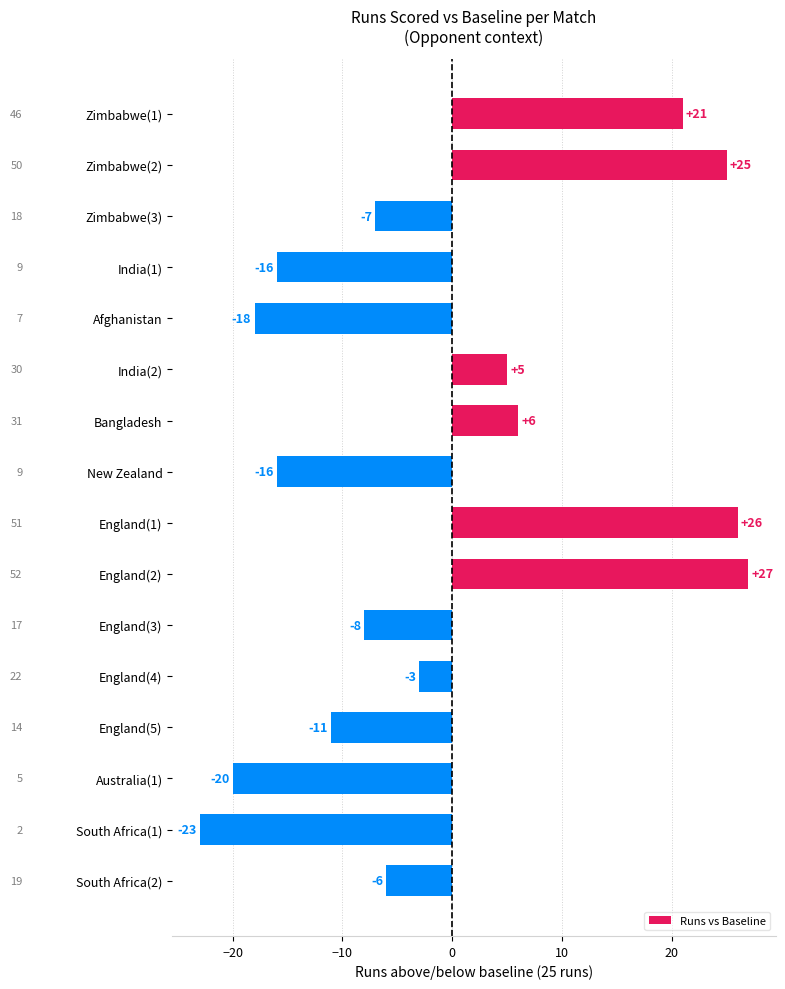

Is it true that the value at Australia(1) is -35?

False